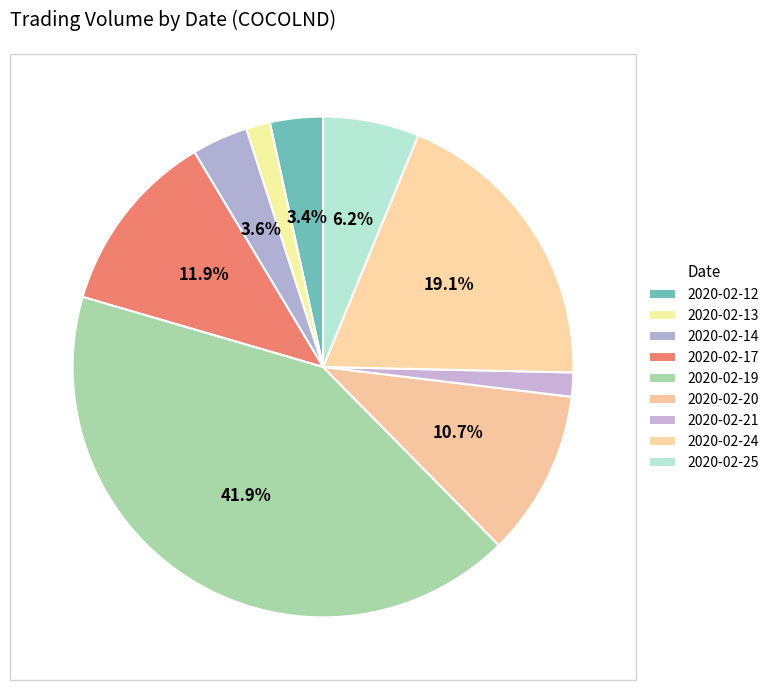

Count the number of slices in the pie.

9